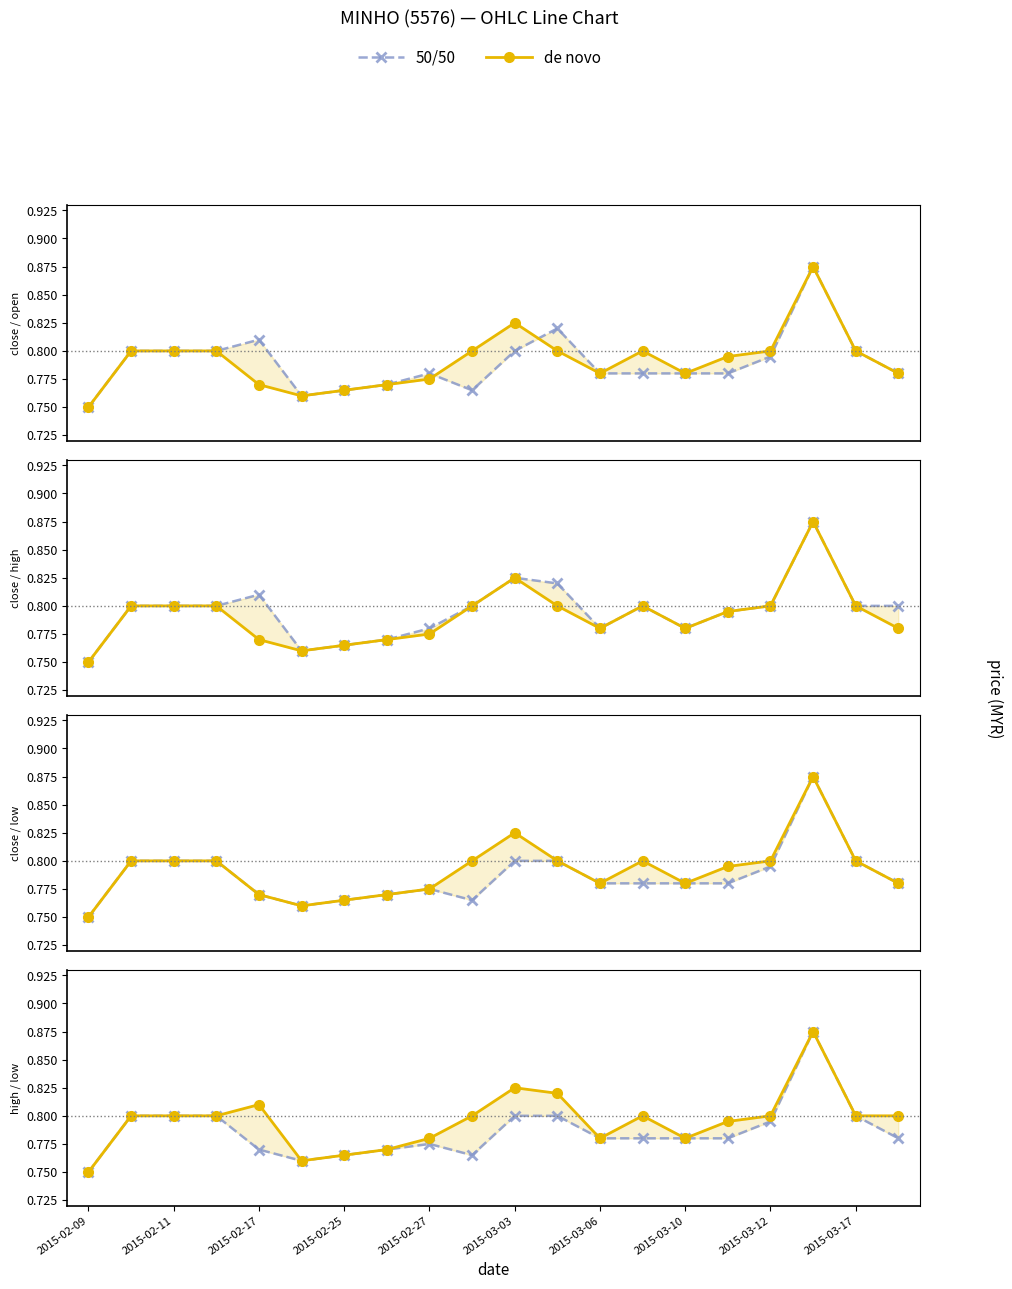

Reading left to right, extract all data points from this chart.

50/50: 0.8	0.8	0.8	0.8	0.8	0.8	0.8	0.8	0.8	0.8	0.8	0.8	0.8	0.8	0.8	0.8	0.8	0.9	0.8	0.8
de novo: 0.8	0.8	0.8	0.8	0.8	0.8	0.8	0.8	0.8	0.8	0.8	0.8	0.8	0.8	0.8	0.8	0.8	0.9	0.8	0.8